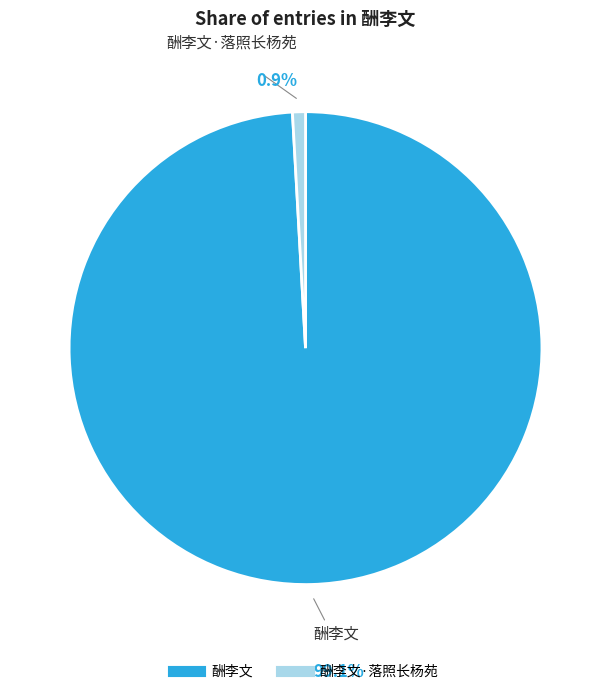

Does any single category account for the majority?

Yes